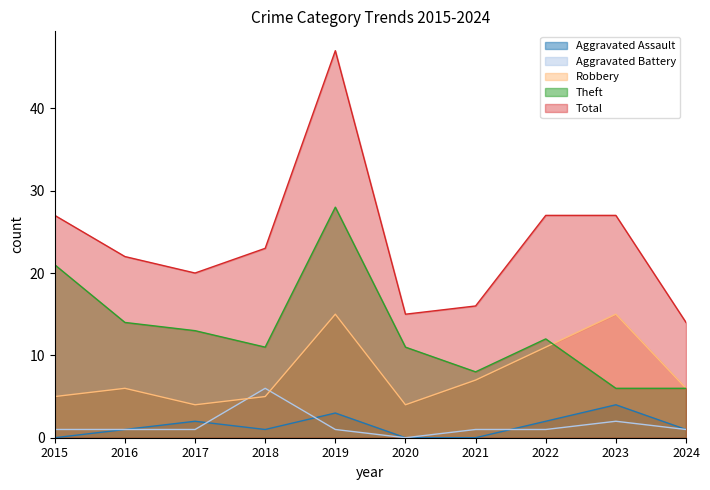

What is the total value across all series at 2024?

28